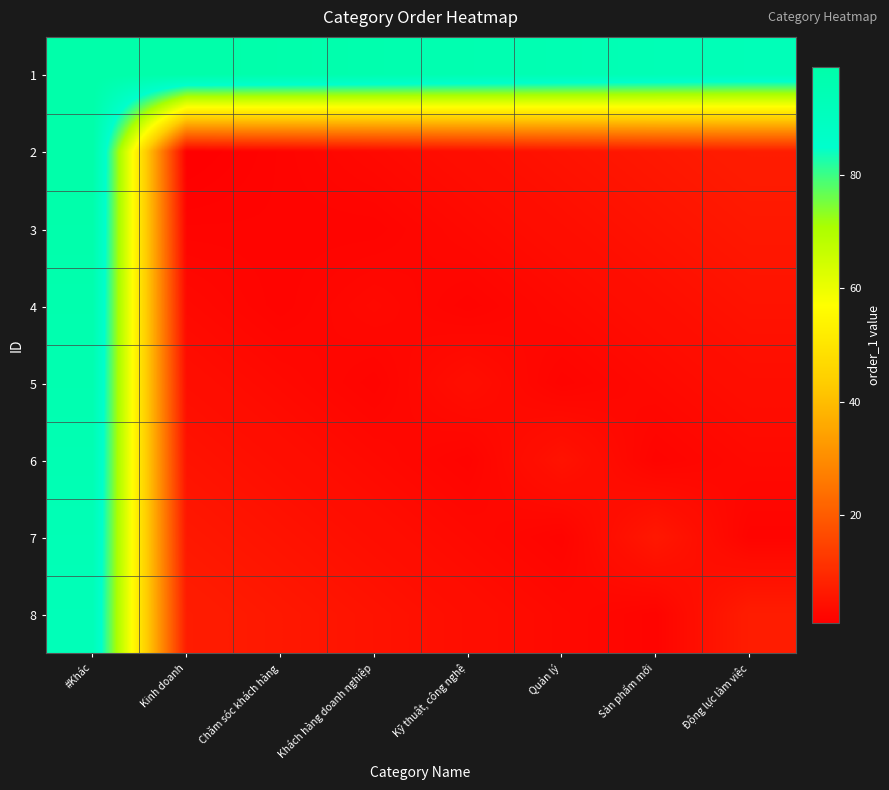

Rank the series by their maximum value, from highest to lowest.

1, 2, 3, 4, 5, 6, 7, 8